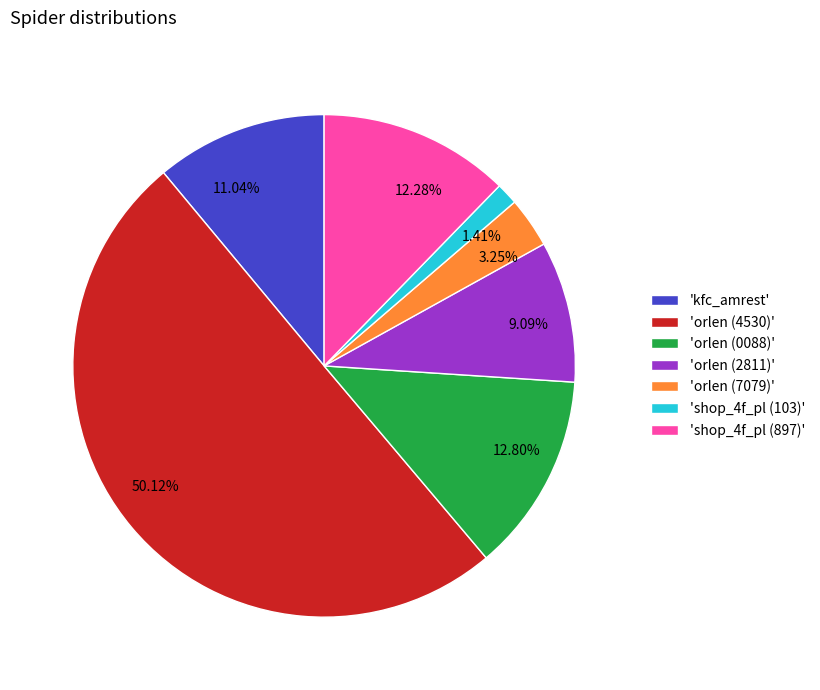

Which has a higher value, 12.28% or 3.25%?

12.28%